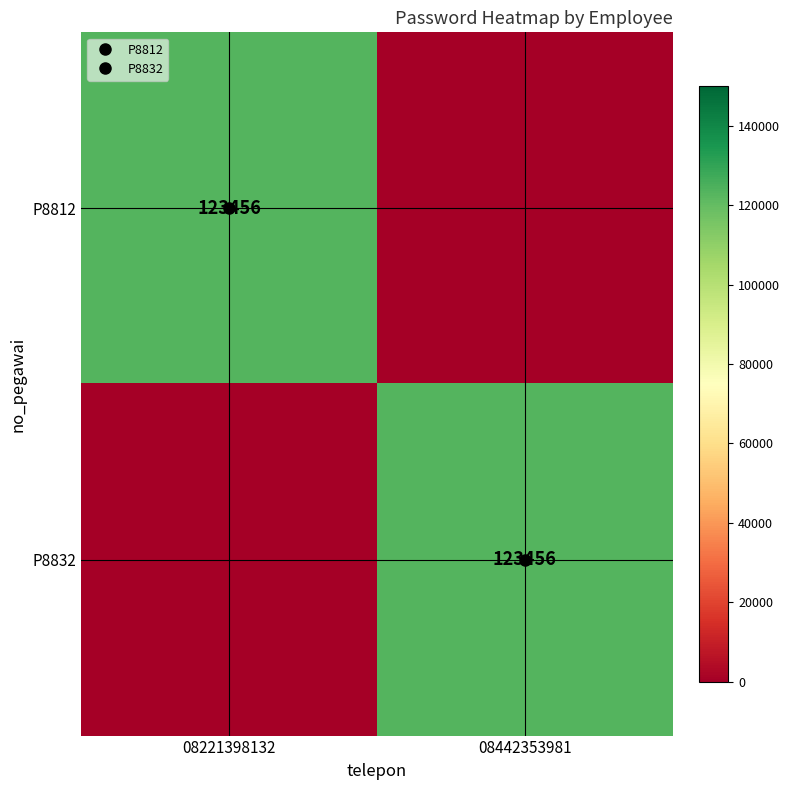

List the labels in order of P8812 value, largest first.

08221398132, 08442353981